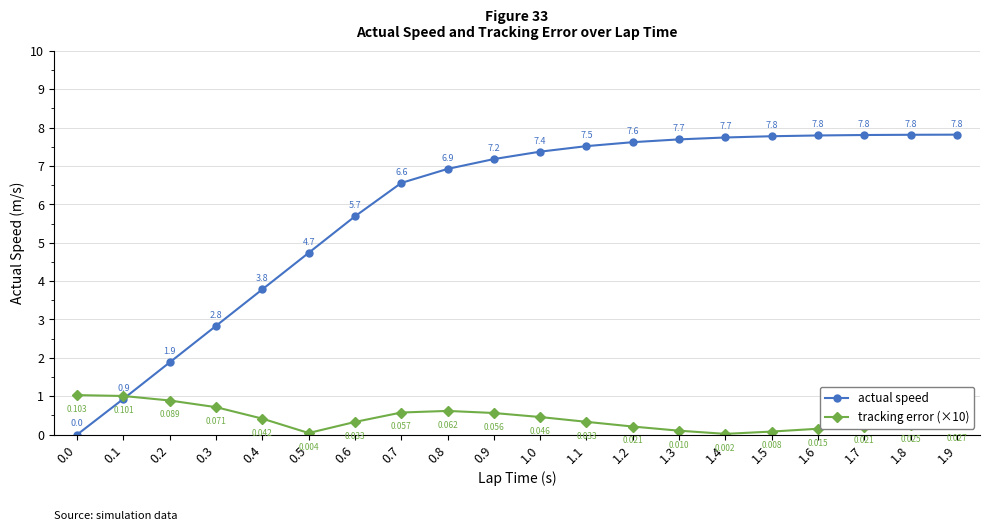

List the series in order of their peak value, highest first.

actual speed, tracking error (×10)